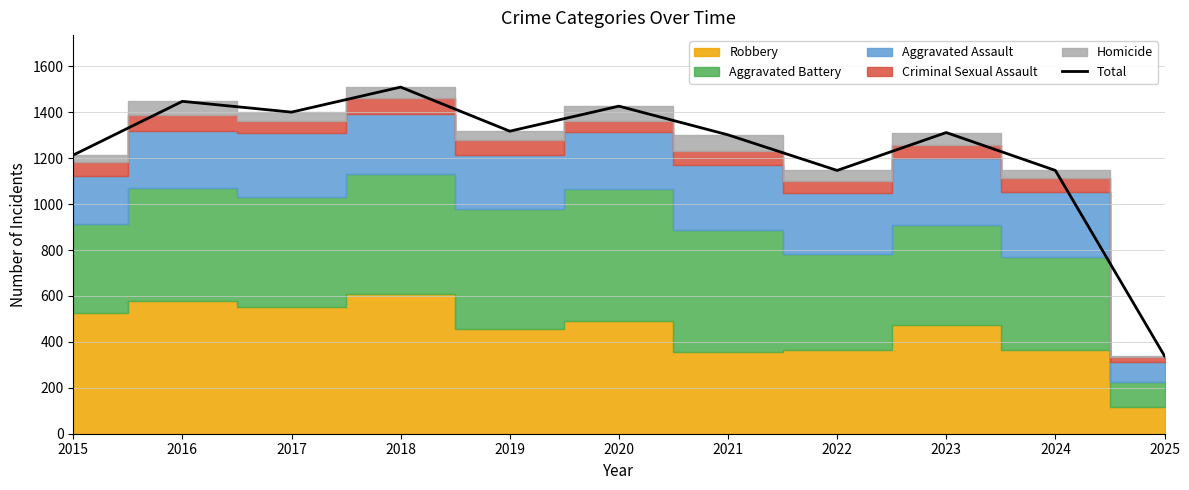

How many lines are shown in the chart?

1